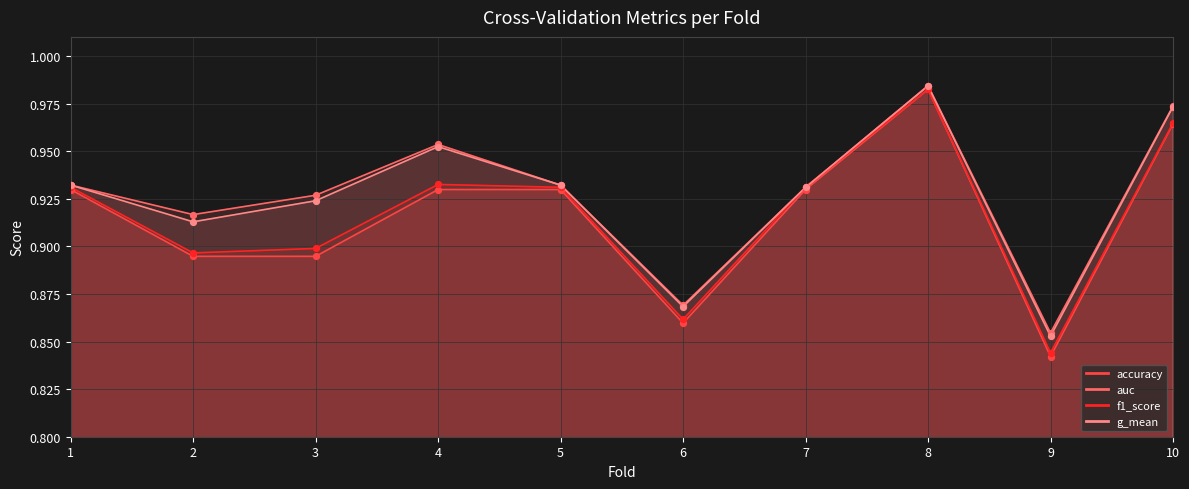

Is the value of g_mean at 8 greater than the value of f1_score at 2?

Yes